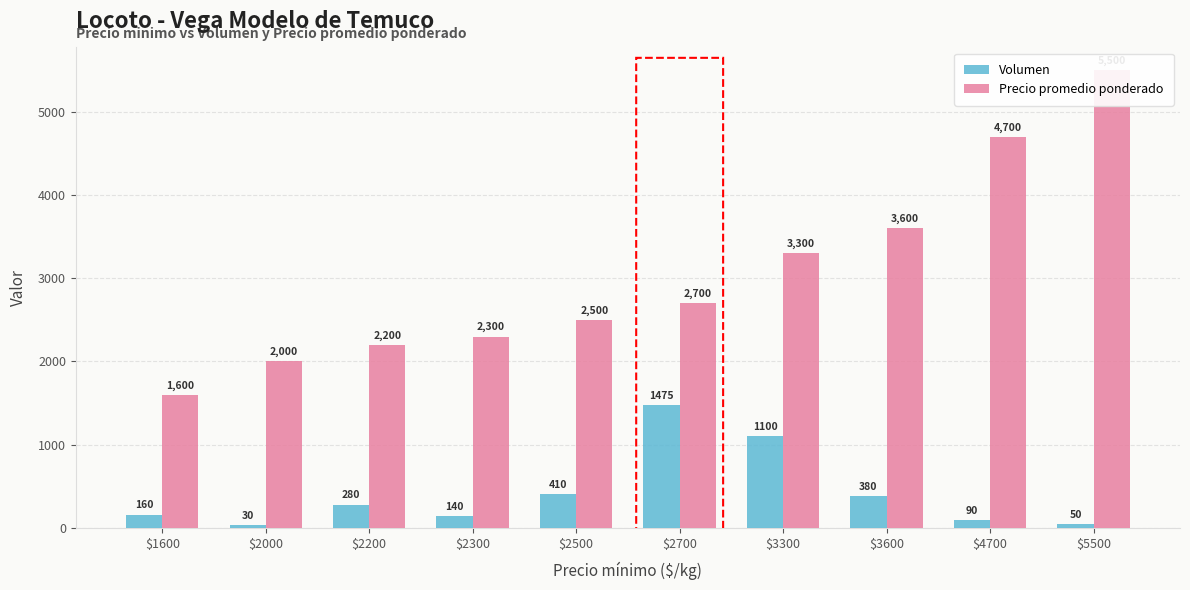

What is the difference between the maximum and minimum values in the Volumen series?

1445